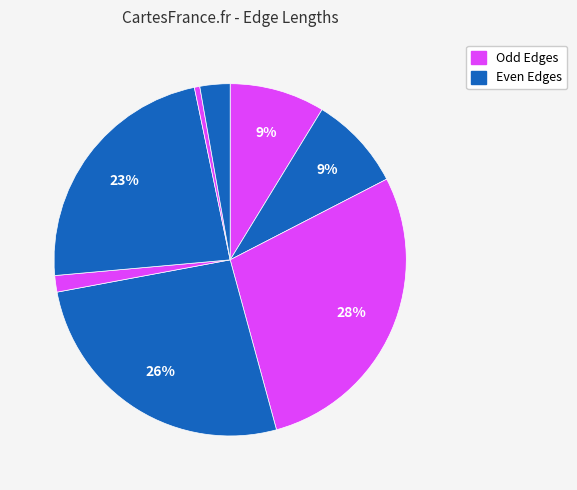

How many slices are in this pie chart?

8